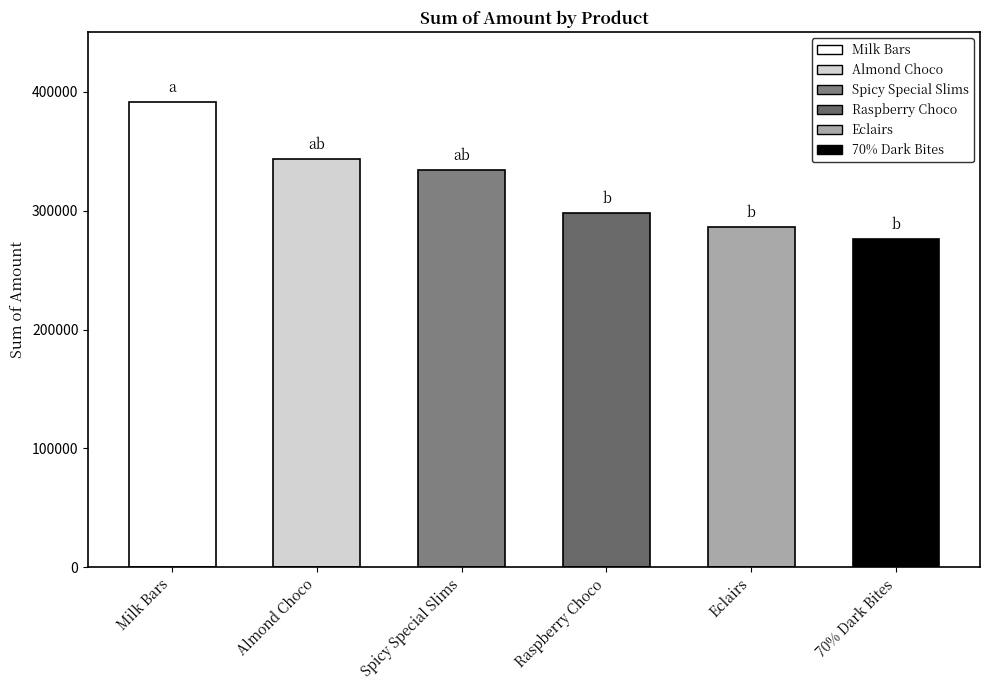

What position from the left is Eclairs?

5